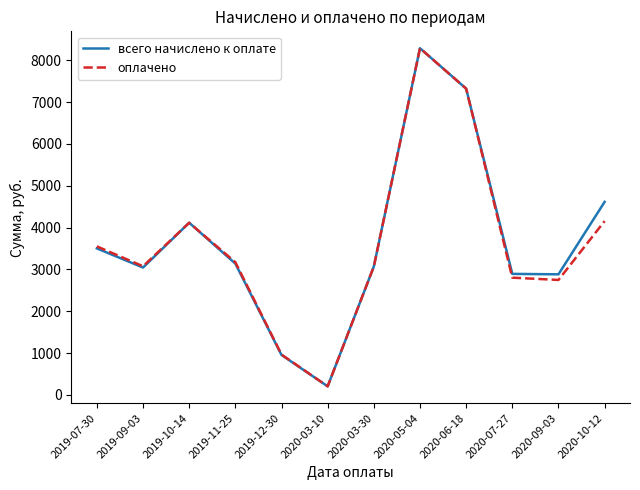

Is the value of оплачено at 2019-09-03 greater than the value of всего начислено к оплате at 2019-10-14?

No